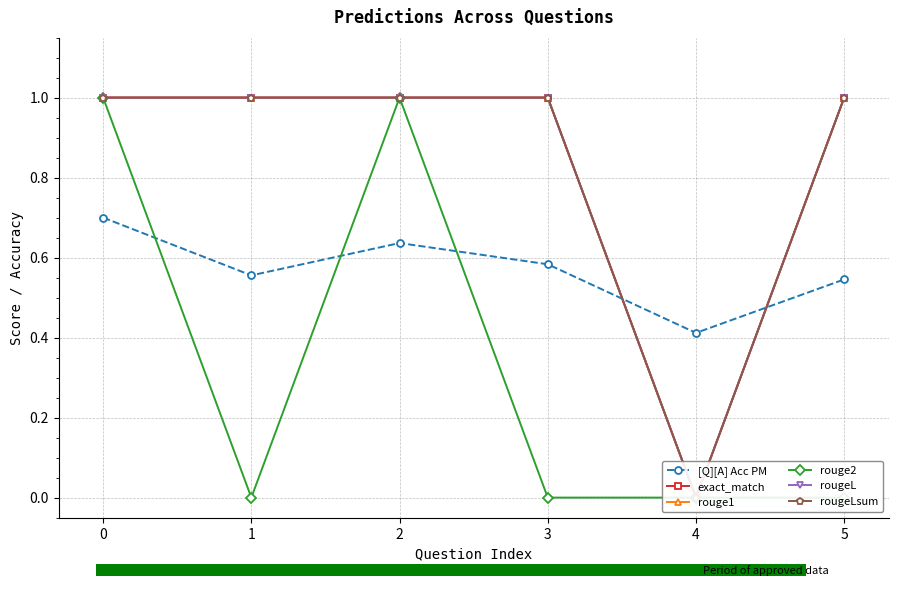

Count the number of categories in the chart.

6